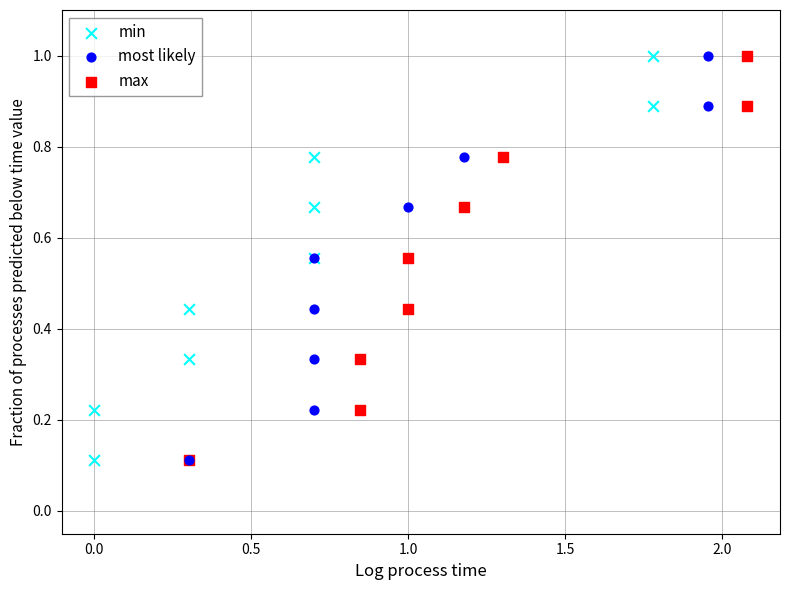

What are all the series names shown in the legend?

min, most likely, max